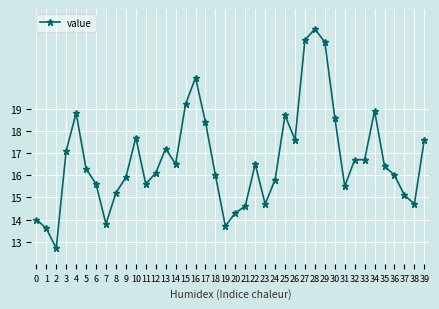

Is it true that the value at 0 is 14.0?

True